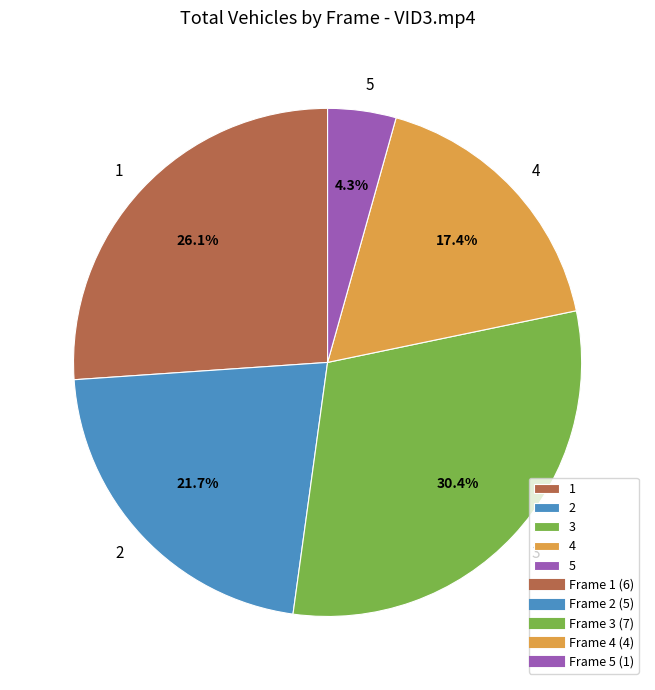

How much of the chart is everything except 2?

78.3%